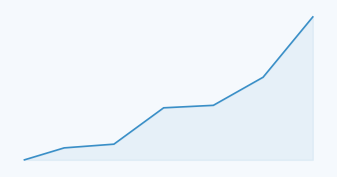

Is this an area chart (filled region under the line)?

Yes